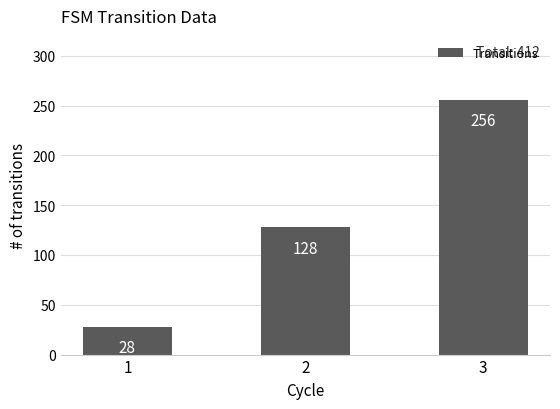

At which category does the chart reach its minimum across all series?

1